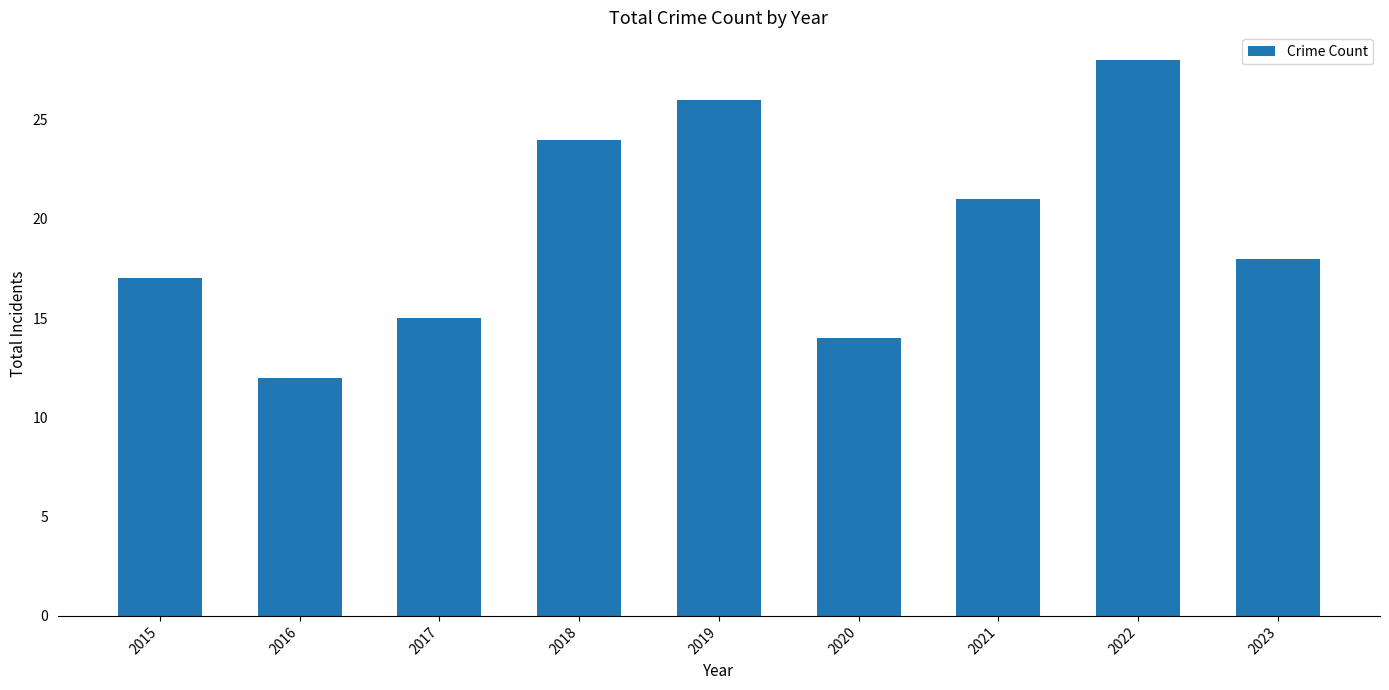

Does the chart contain any negative values?

No